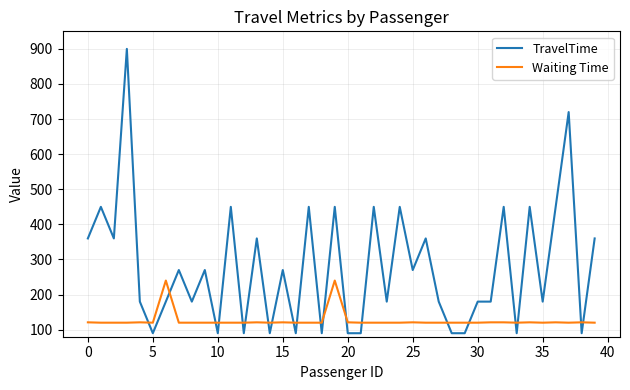

At how many categories does at least one series exceed 619?

2